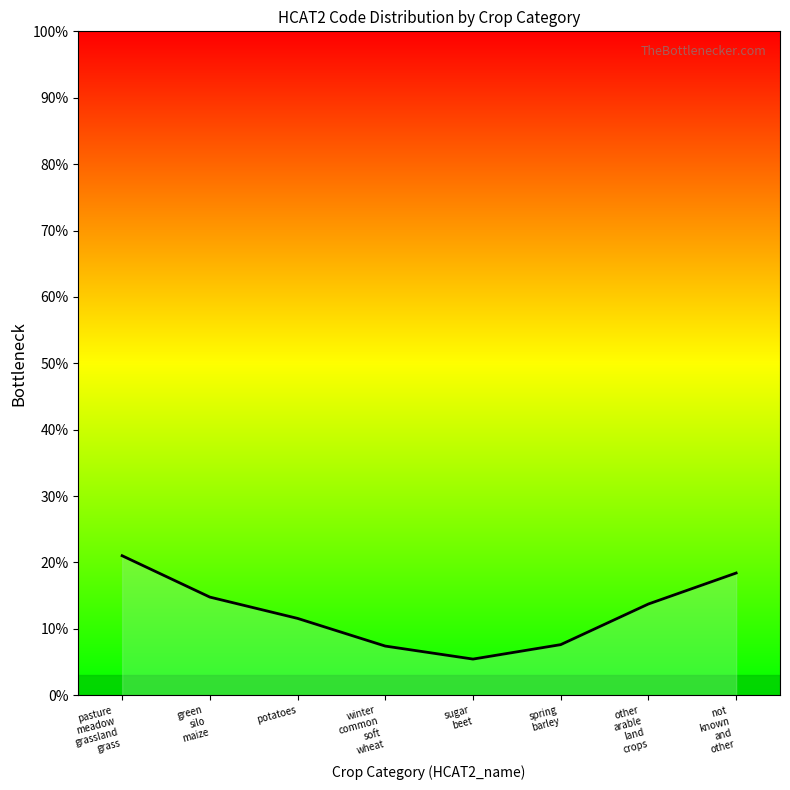

How many data points does each series have?

8